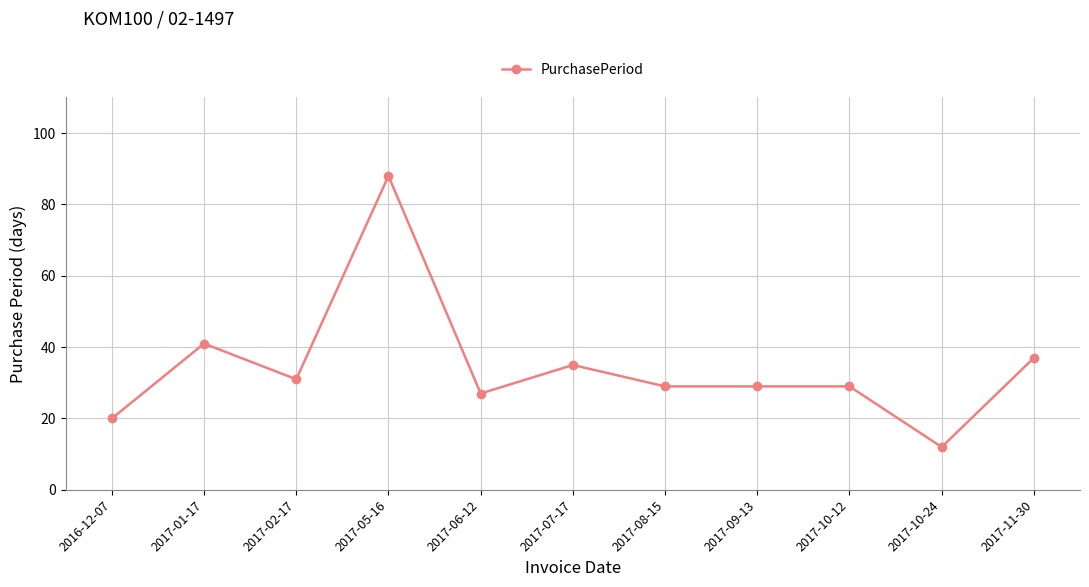

Between 2017-06-12 and 2017-02-17, which is larger?

2017-02-17